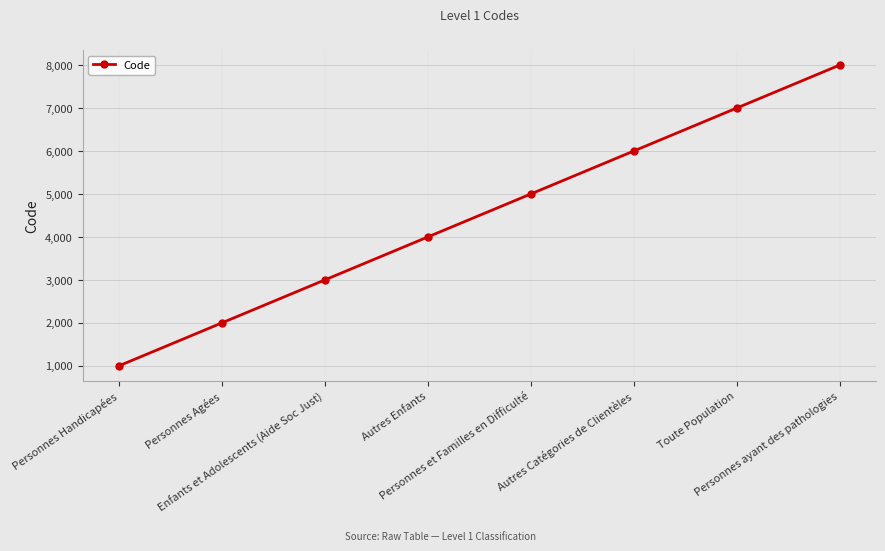

Is it true that the value at Enfants et Adolescents (Aide Soc Just) is 5052?

False